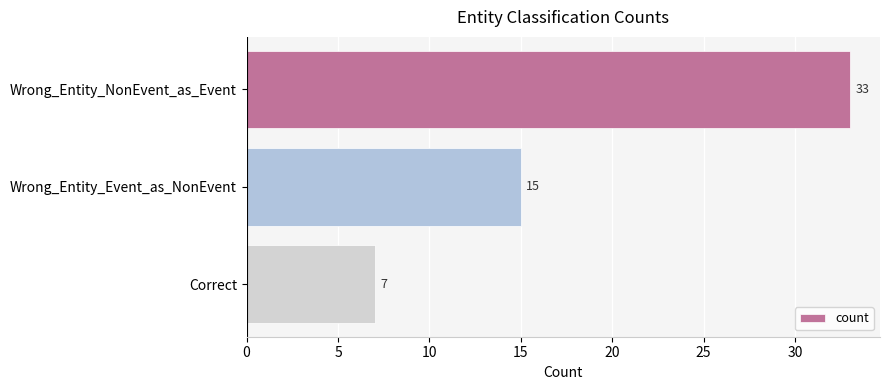

What is the average value?

18